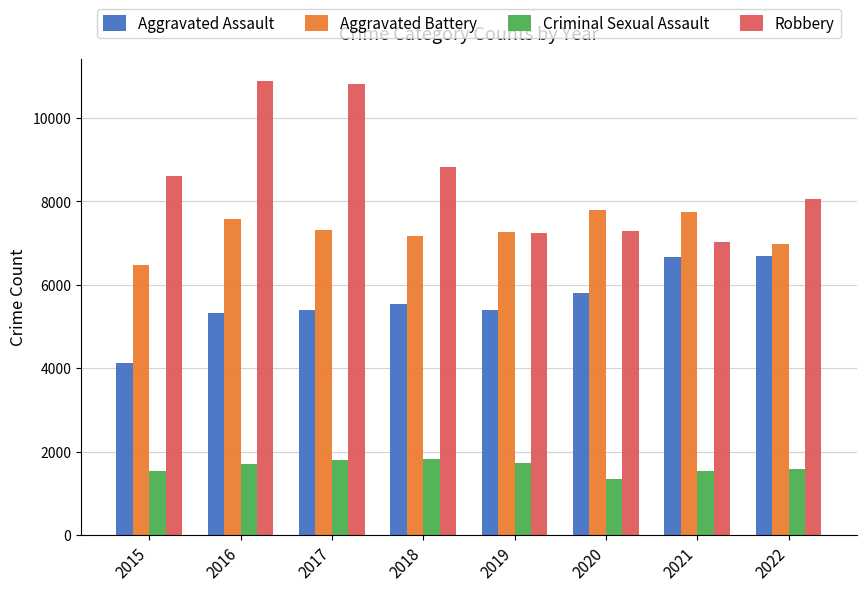

What is the spread (max minus min) of values at 2018?

7013